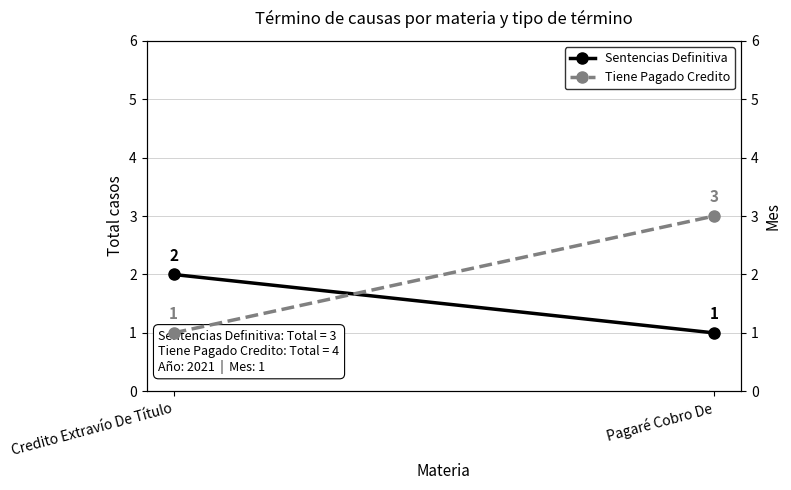

What is the lowest value of the Sentencias Definitiva series?

1